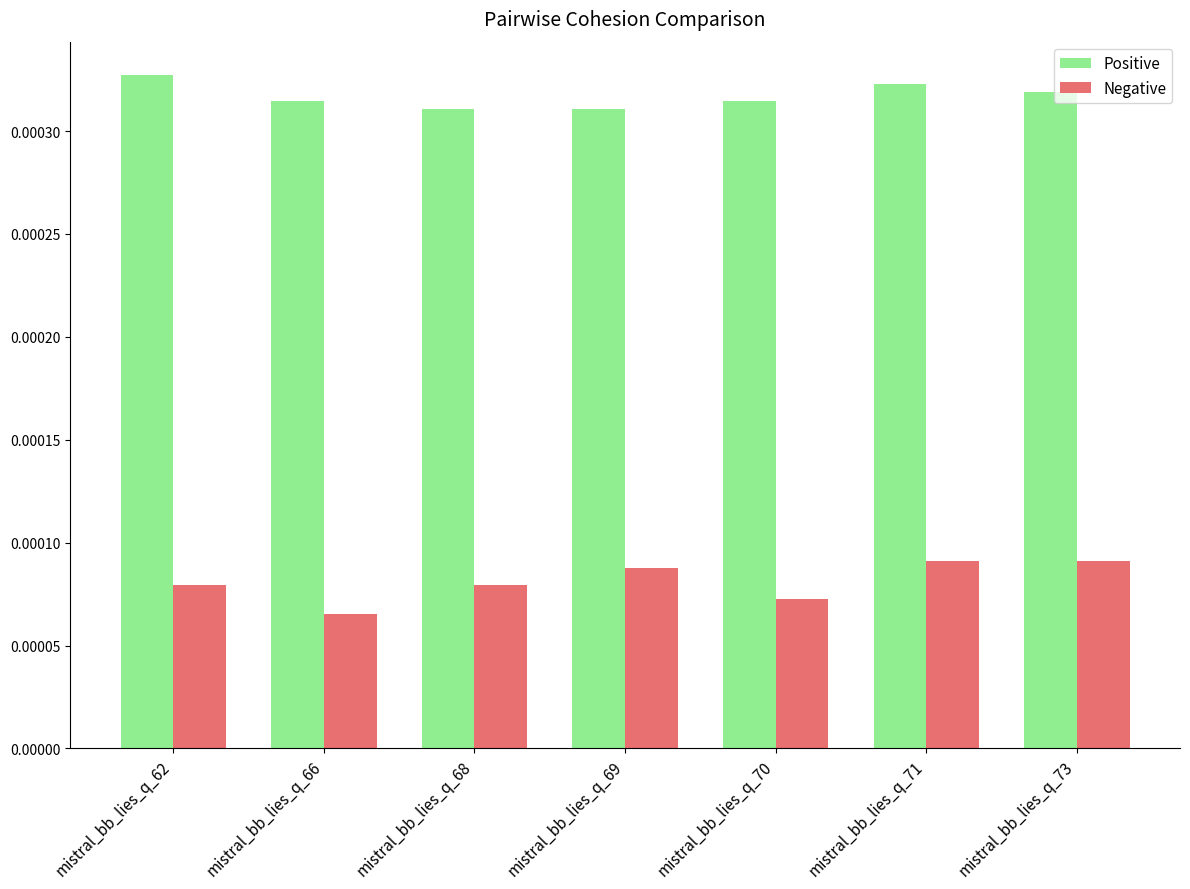

Where is Negative nearest to the value 0?

mistral_bb_lies_q_66